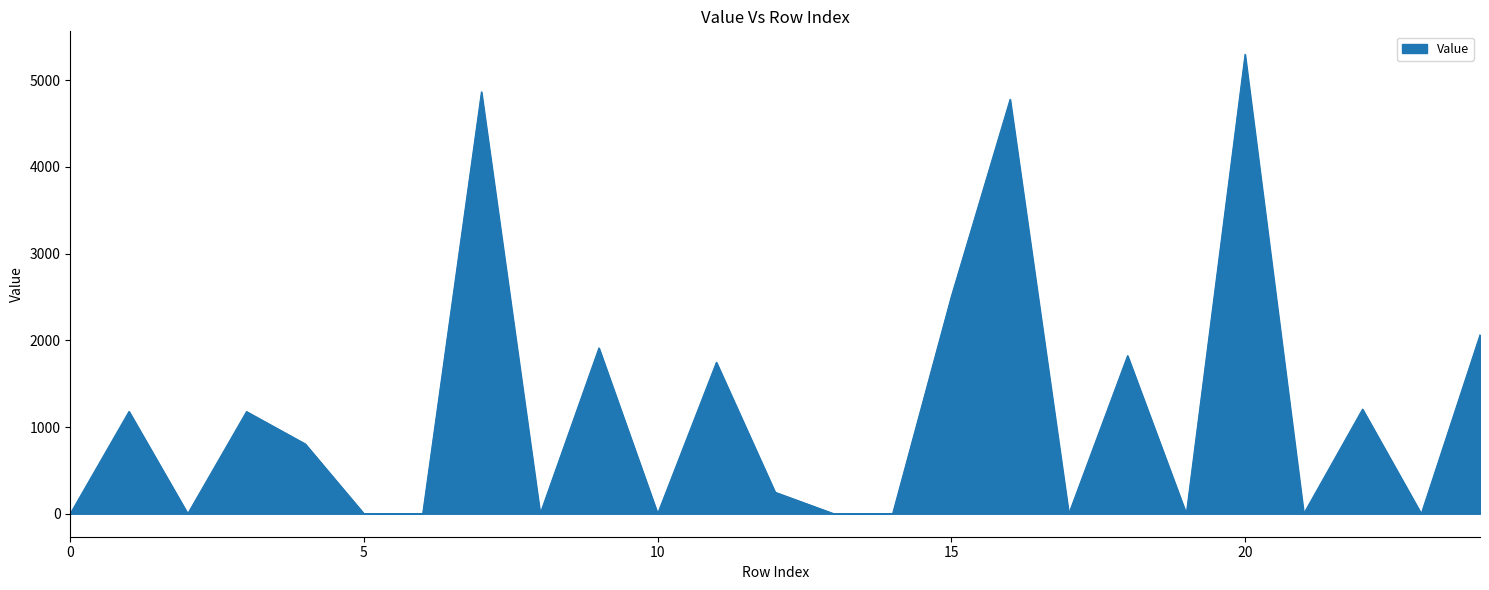

Rank the categories by value from highest to lowest.

20, 7, 16, 15, 24, 9, 18, 11, 22, 1, 3, 4, 12, 21, 10, 6, 8, 17, 0, 2, 14, 19, 23, 5, 13